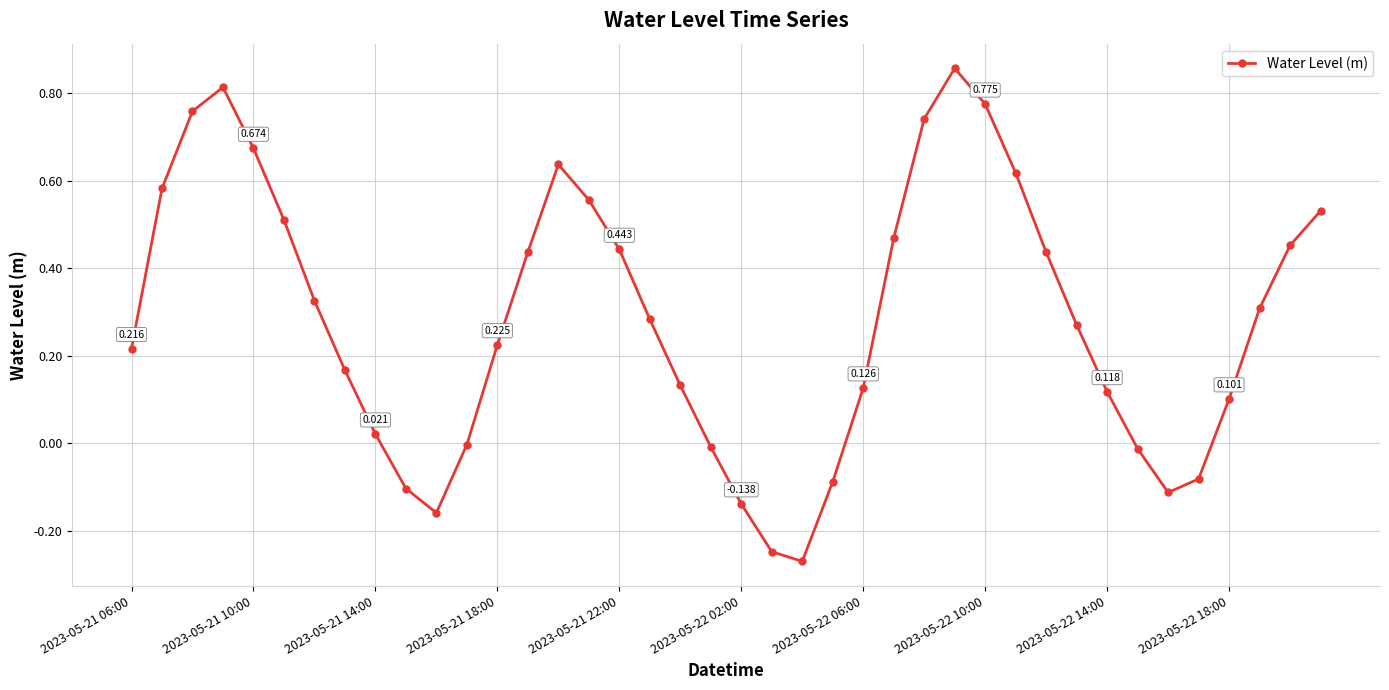

True or false: the data has more than 0 interior local peaks.

True